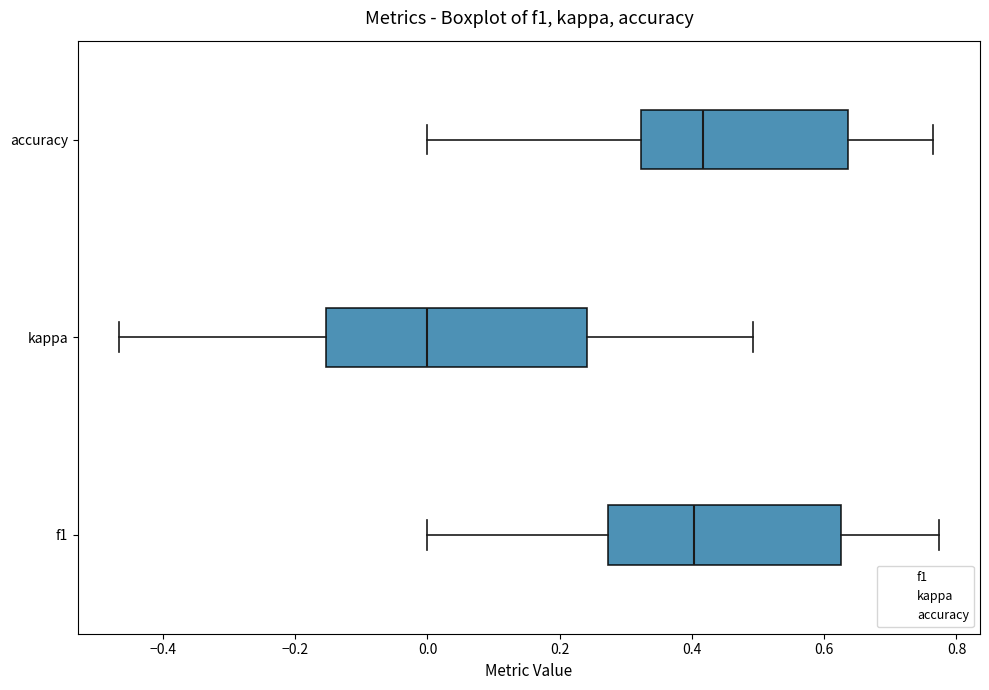

Reading bottom to top, read every box against the x-axis: the position of its median line, the range the box covers, and the ends of its whiskers. The values are not printed on the chart, so give them approximately, as read against the axis.

f1: median 0.40, box 0.28 to 0.62, whiskers 0.00 to 0.78
kappa: median 0.00, box -0.16 to 0.24, whiskers -0.46 to 0.50
accuracy: median 0.42, box 0.32 to 0.64, whiskers 0.00 to 0.76